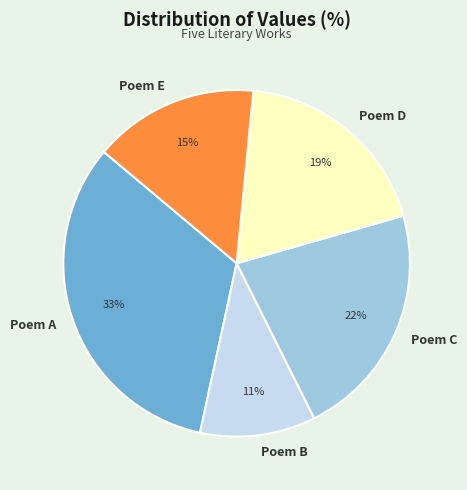

To the nearest percent, what is the combined percentage of Poem A and Poem D?

52%